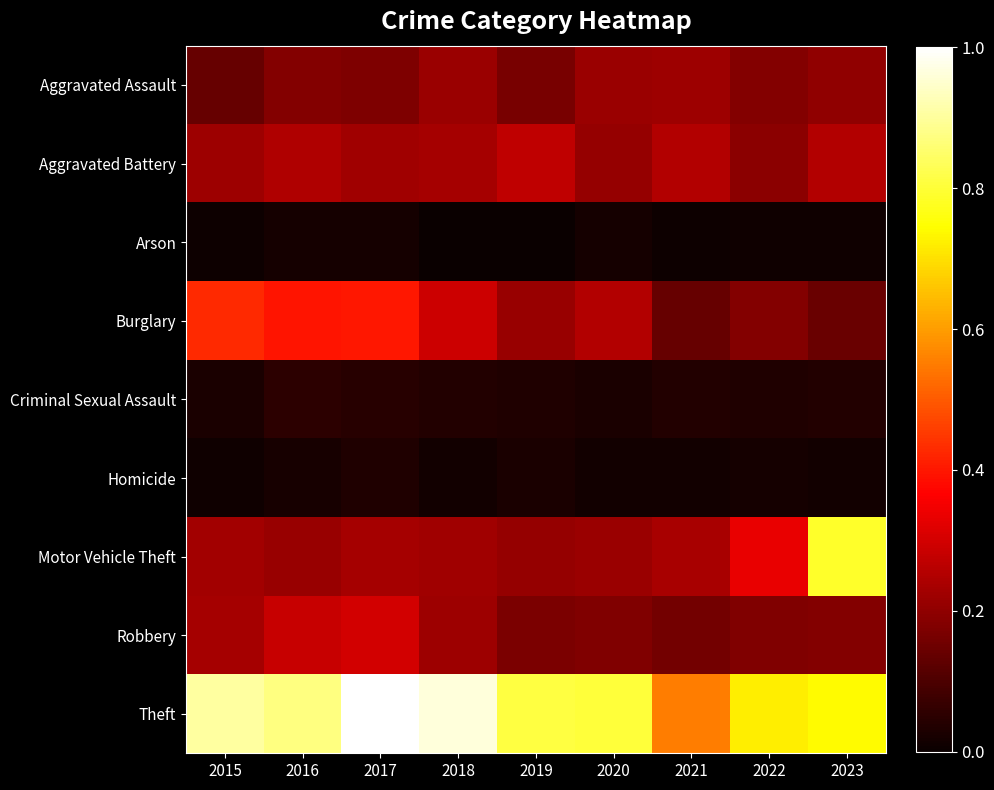

Which has a higher value, 2022 or 2017?

2022